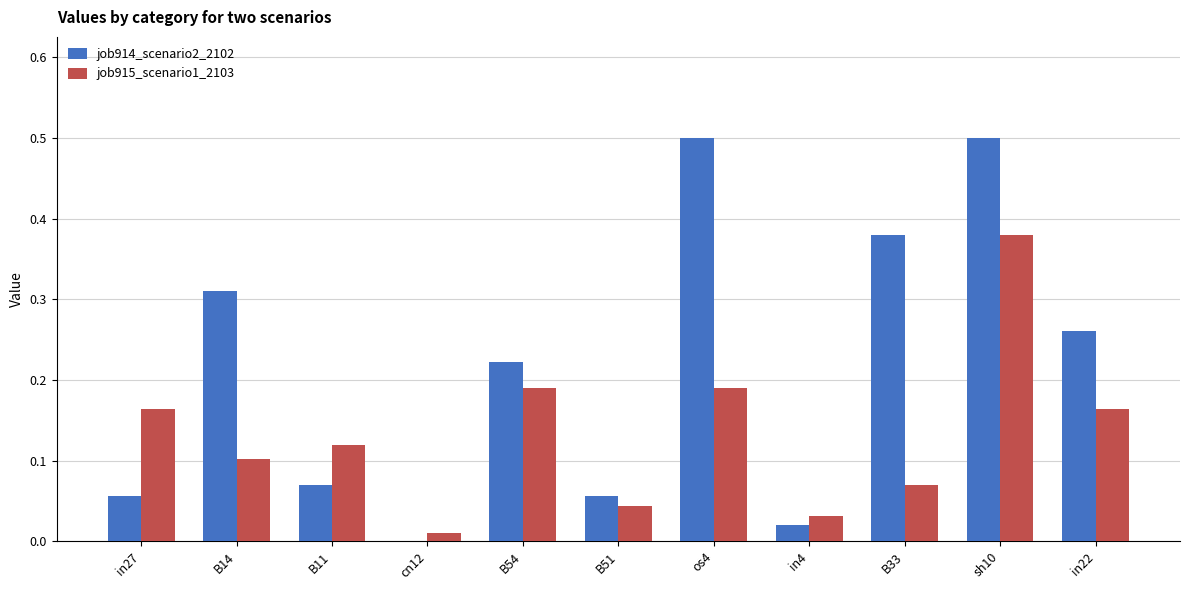

What is the maximum value for job914_scenario2_2102?

0.5